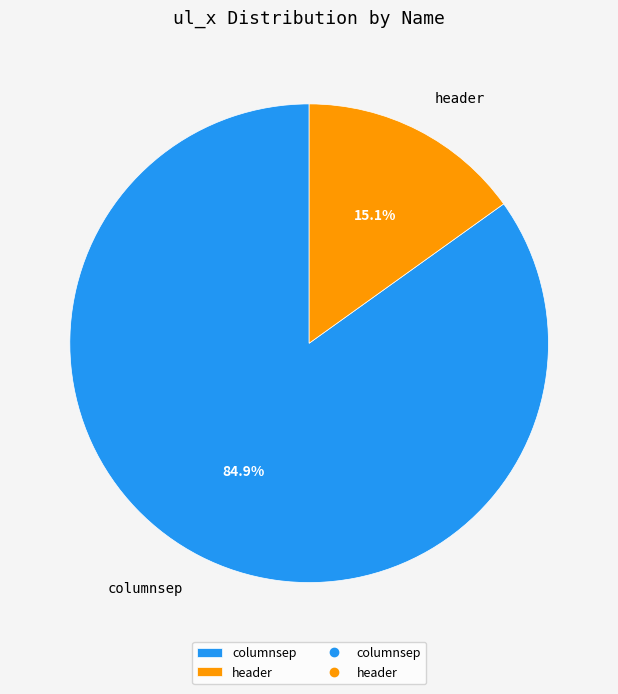

How many slices are in this pie chart?

2